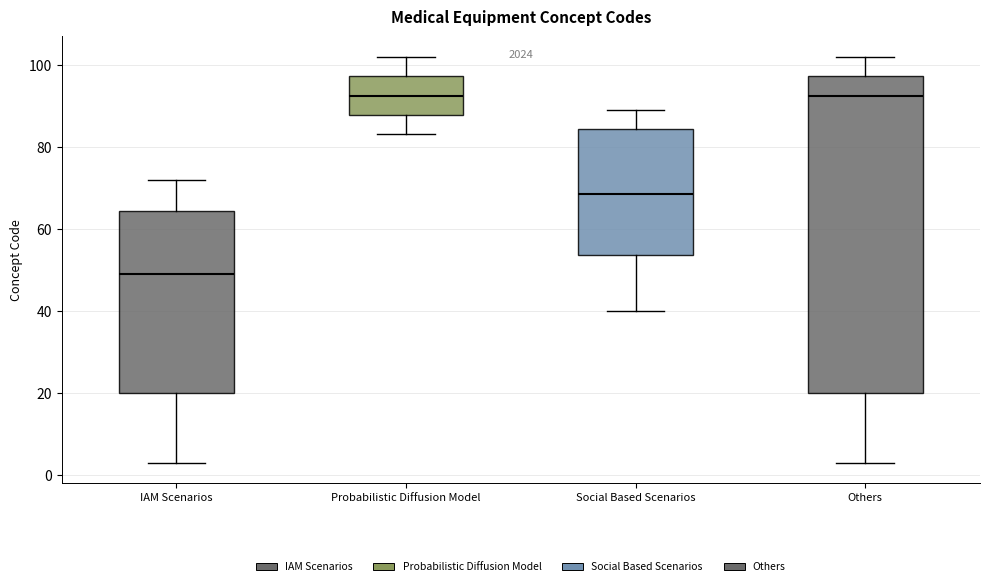

Reading left to right, transcribe this box plot: for each box, give where its median line is, the range the box spans, and where its two whiskers end, as read against the y-axis. The values are not printed on the chart, so give them approximately, as read against the axis.

IAM Scenarios: median 50, box 20 to 64, whiskers 4 to 72
Probabilistic Diffusion Model: median 92, box 88 to 98, whiskers 84 to 102
Social Based Scenarios: median 68, box 54 to 84, whiskers 40 to 90
Others: median 92, box 20 to 98, whiskers 4 to 102